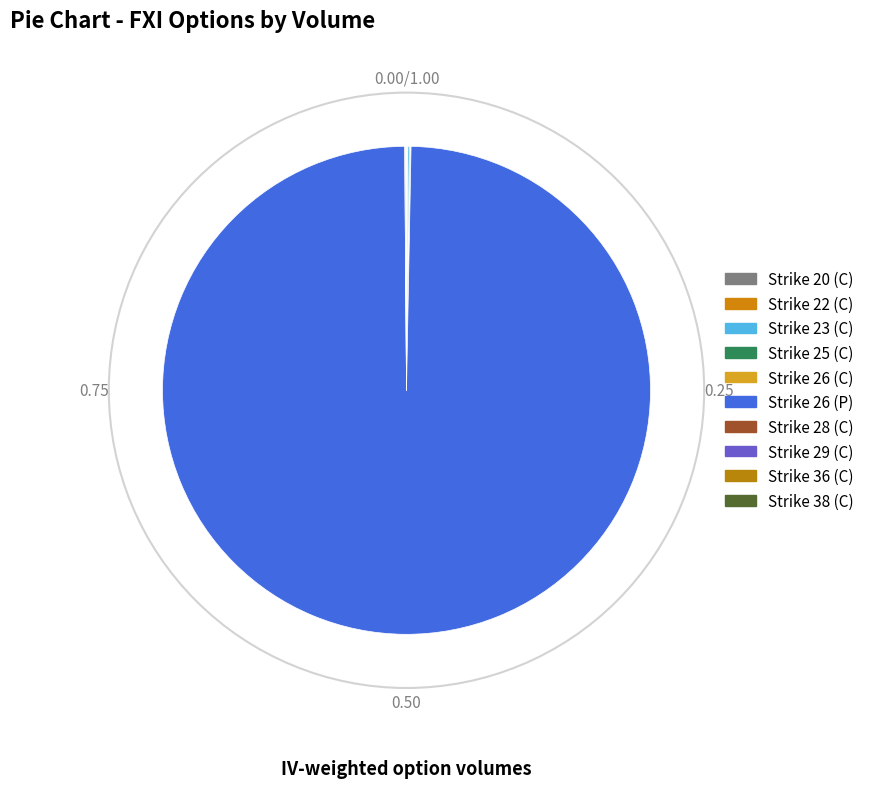

Approximately how many times larger is the value at Strike 26 (C) compared to Strike 20 (C)?

0.5